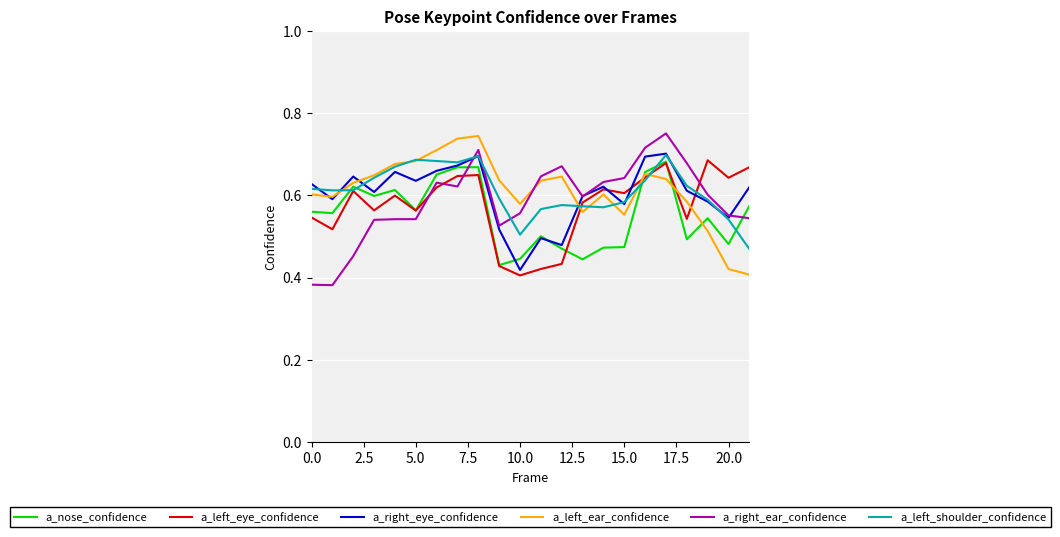

Between which two adjacent categories do a_left_eye_confidence and a_right_eye_confidence first intersect?

14 and 15